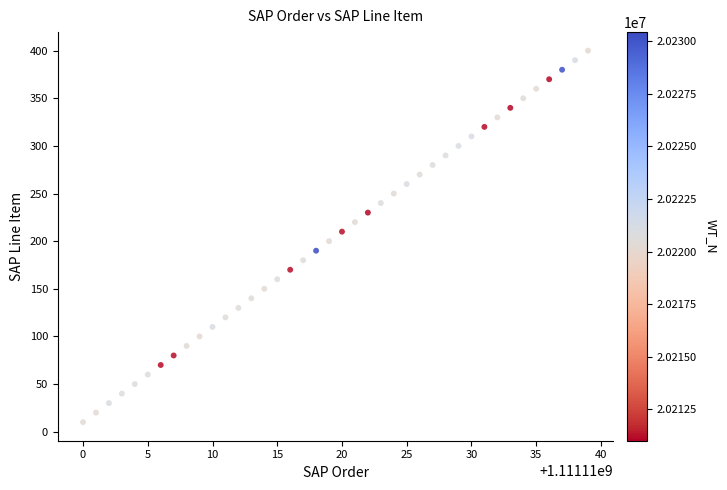

What is the range of X values (max minus min)?

39